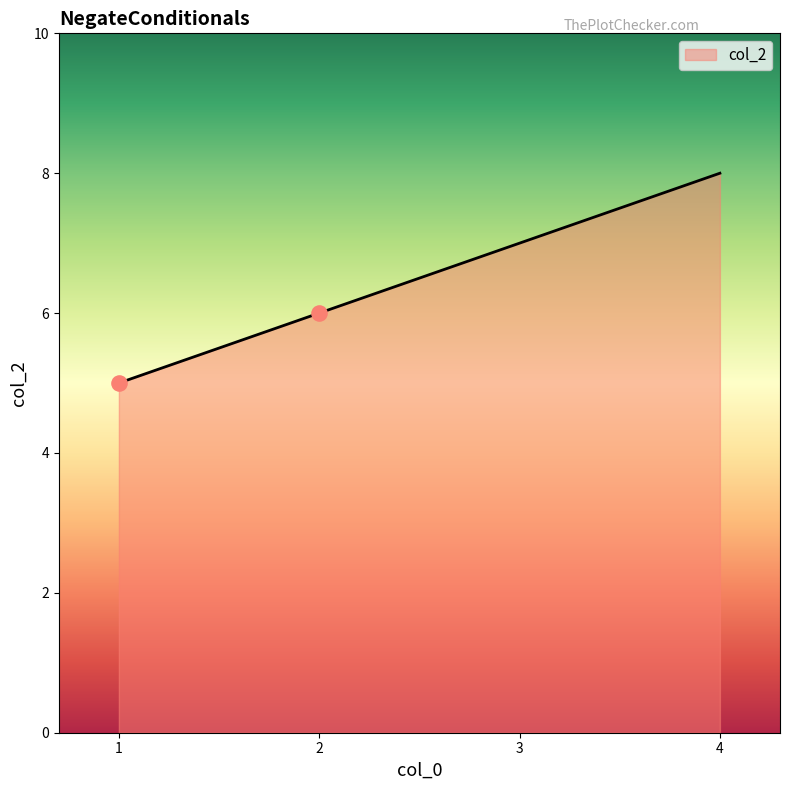

Between 4 and 1, which is larger?

4